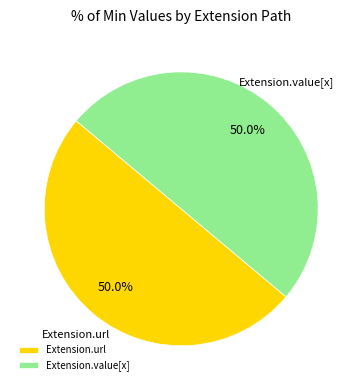

Combined, do Extension.url and Extension.value[x] account for over 50%?

Yes